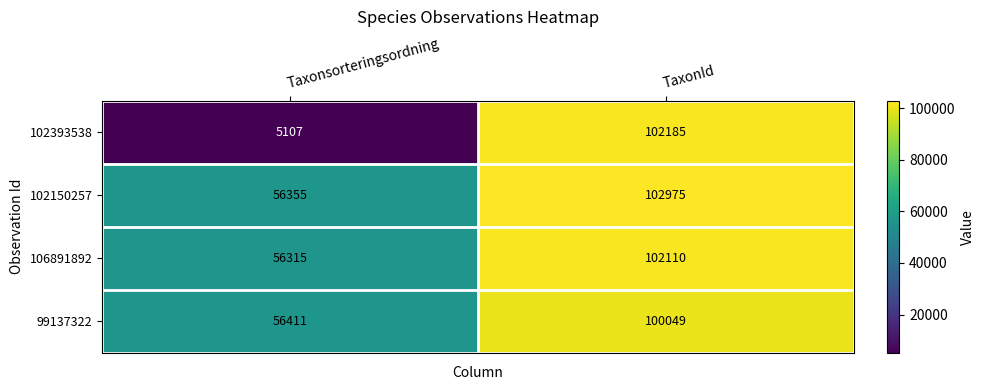

Where is 102393538 nearest to the value 53646?

Taxonsorteringsordning